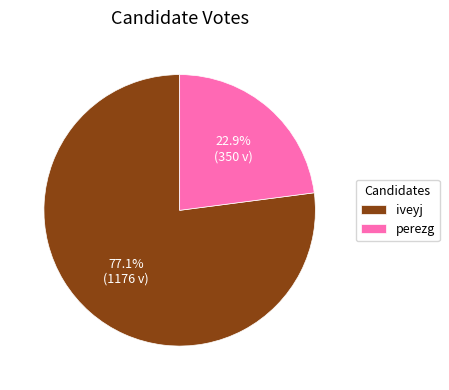

How many slices are in this pie chart?

2